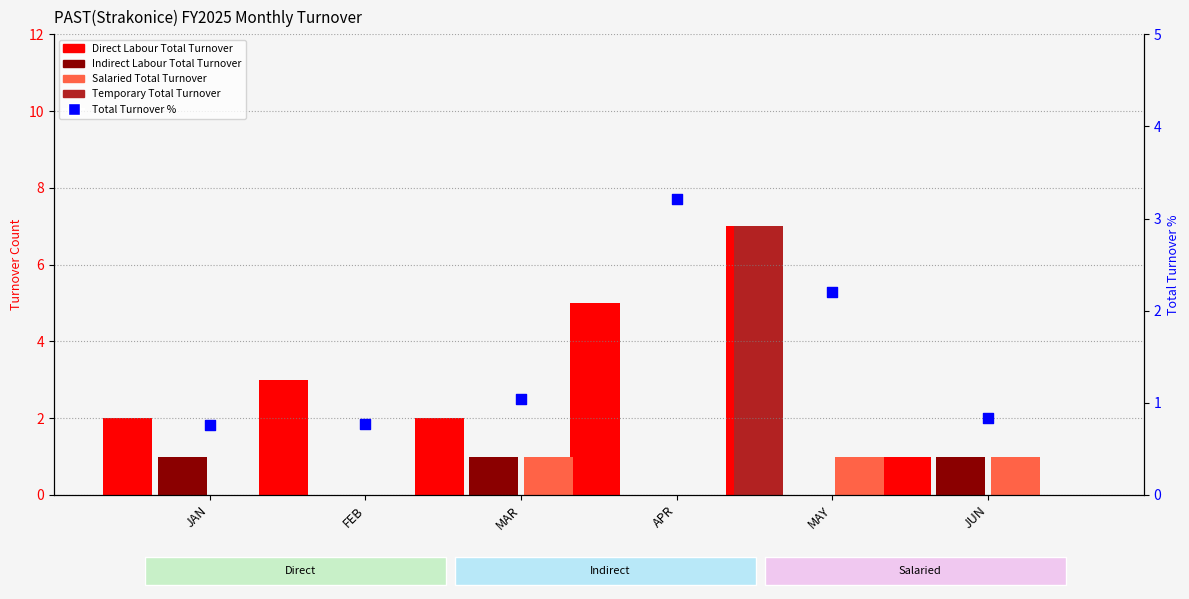

Is the value of Indirect Labour Total Turnover at MAR greater than the value of Total Turnover % at MAR?

No